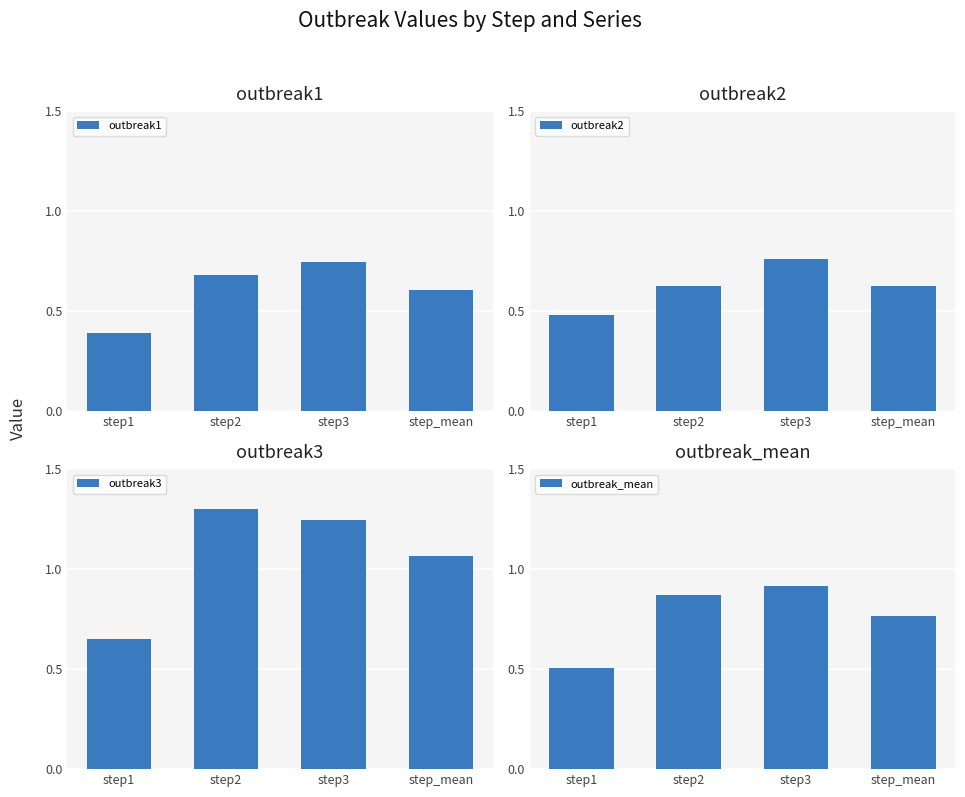

Count the outbreak3 values in the range 1 to 2.

3